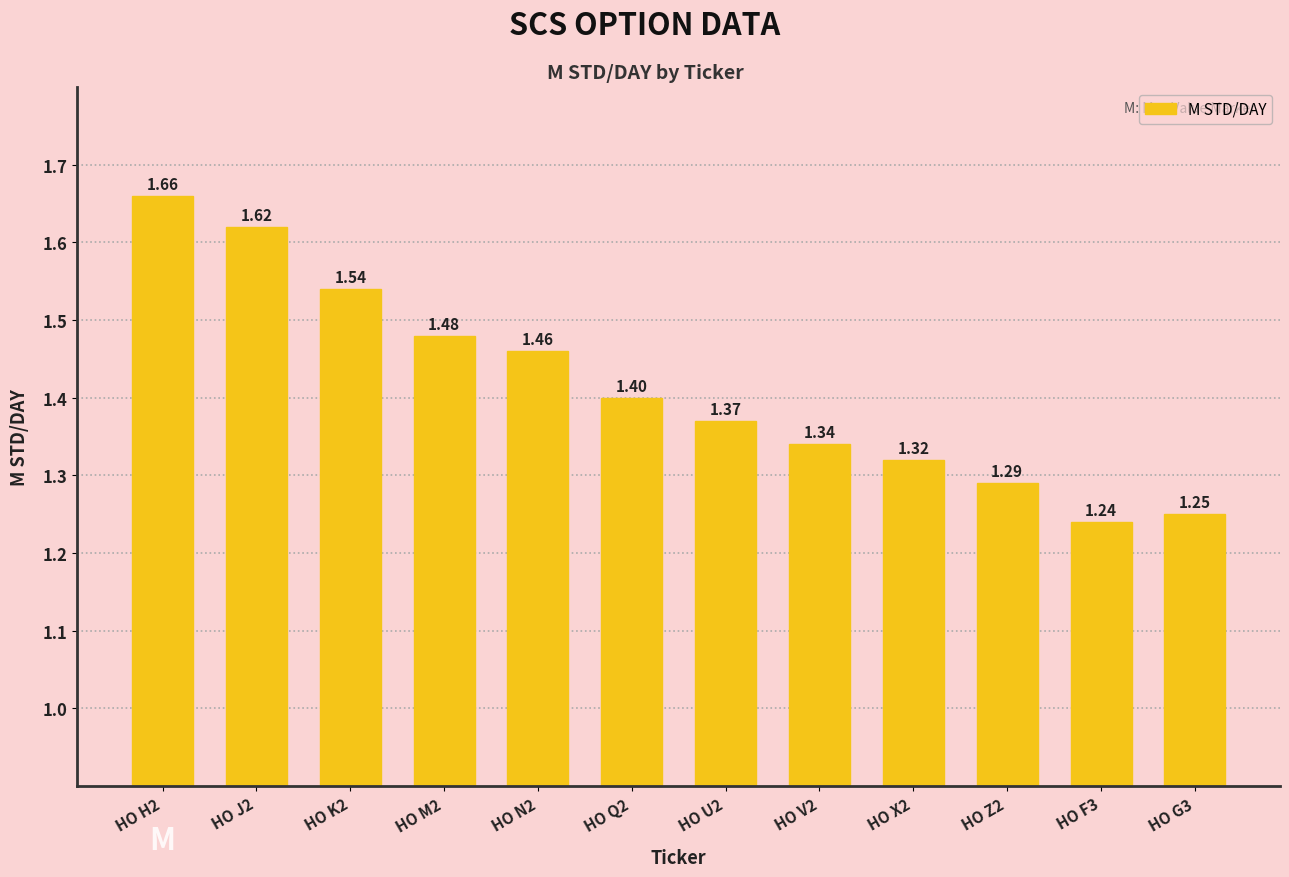

Between HO Q2 and HO J2, which is larger?

HO J2